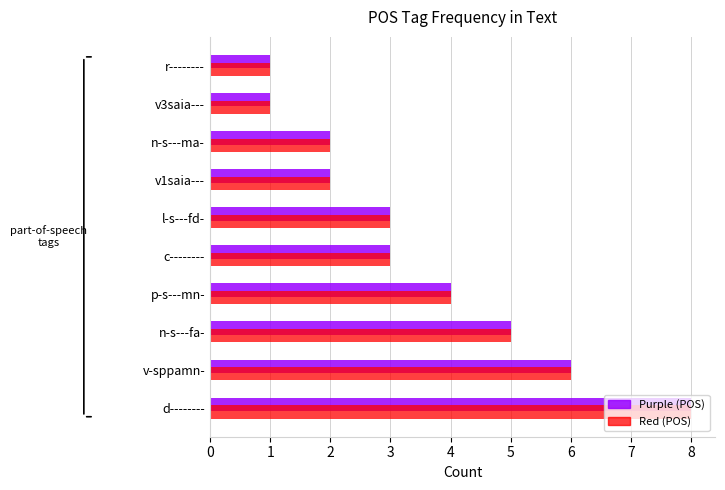

At which category is the sum across all series the highest?

d--------